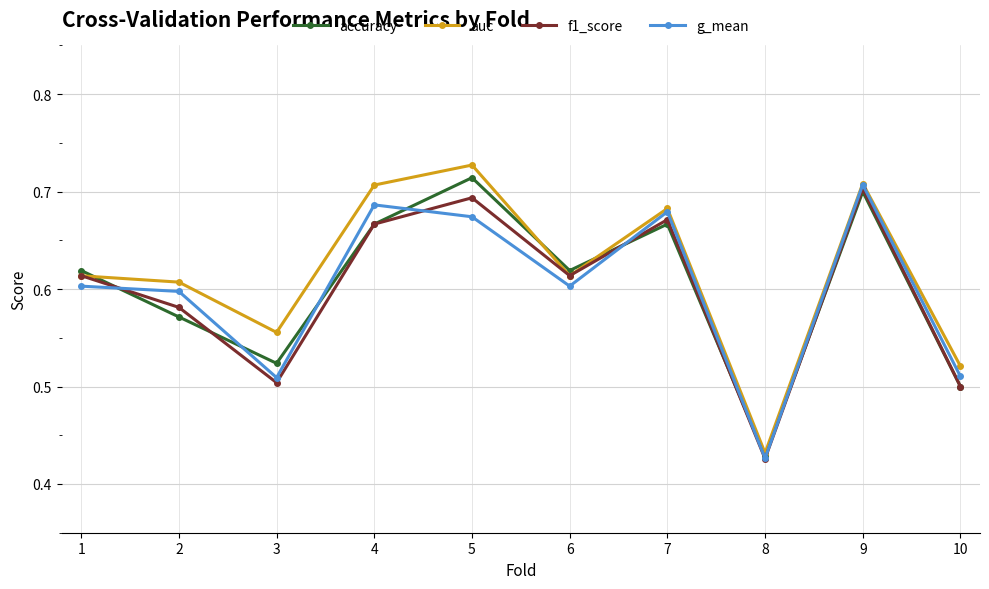

Where is the first local maximum for f1_score?

5